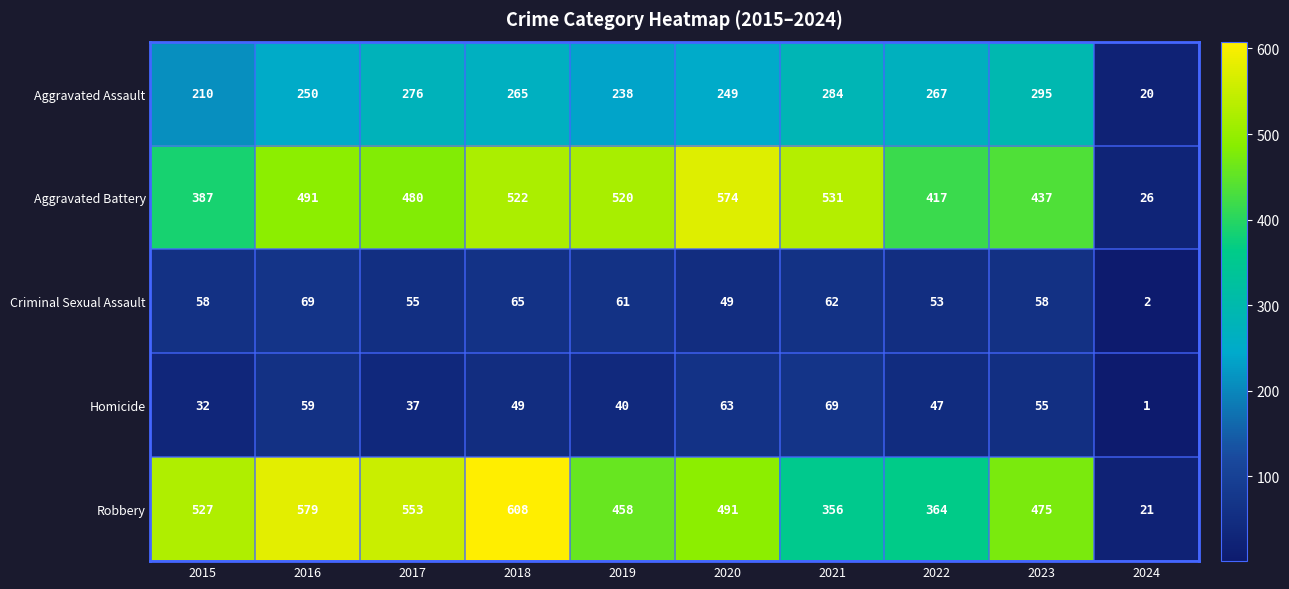

Which series has the widest spread of values?

Robbery